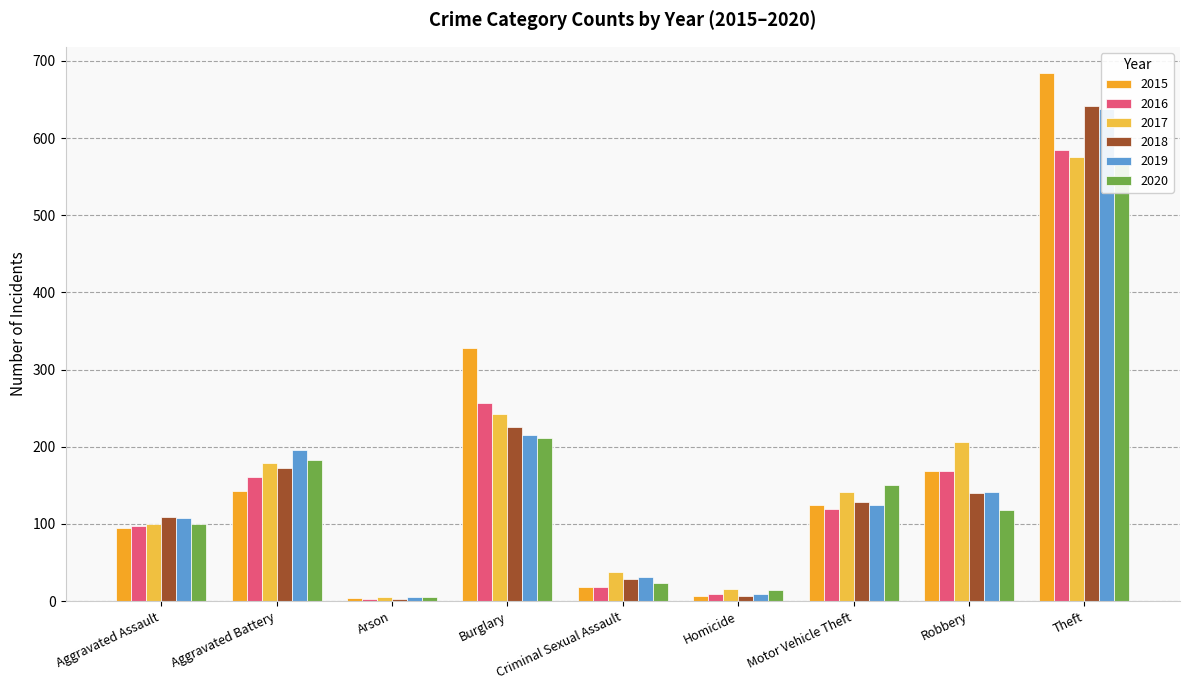

Reading left to right, list all the values displayed in this chart.

2015: Aggravated Assault=95	Aggravated Battery=143	Arson=4	Burglary=328	Criminal Sexual Assault=18	Homicide=7	Motor Vehicle Theft=125	Robbery=168	Theft=684
2016: Aggravated Assault=98	Aggravated Battery=161	Arson=3	Burglary=257	Criminal Sexual Assault=19	Homicide=9	Motor Vehicle Theft=120	Robbery=169	Theft=585
2017: Aggravated Assault=100	Aggravated Battery=179	Arson=5	Burglary=243	Criminal Sexual Assault=38	Homicide=16	Motor Vehicle Theft=142	Robbery=206	Theft=576
2018: Aggravated Assault=109	Aggravated Battery=173	Arson=3	Burglary=226	Criminal Sexual Assault=29	Homicide=7	Motor Vehicle Theft=128	Robbery=140	Theft=641
2019: Aggravated Assault=108	Aggravated Battery=196	Arson=6	Burglary=215	Criminal Sexual Assault=31	Homicide=9	Motor Vehicle Theft=125	Robbery=142	Theft=637
2020: Aggravated Assault=100	Aggravated Battery=183	Arson=6	Burglary=212	Criminal Sexual Assault=23	Homicide=14	Motor Vehicle Theft=151	Robbery=118	Theft=576